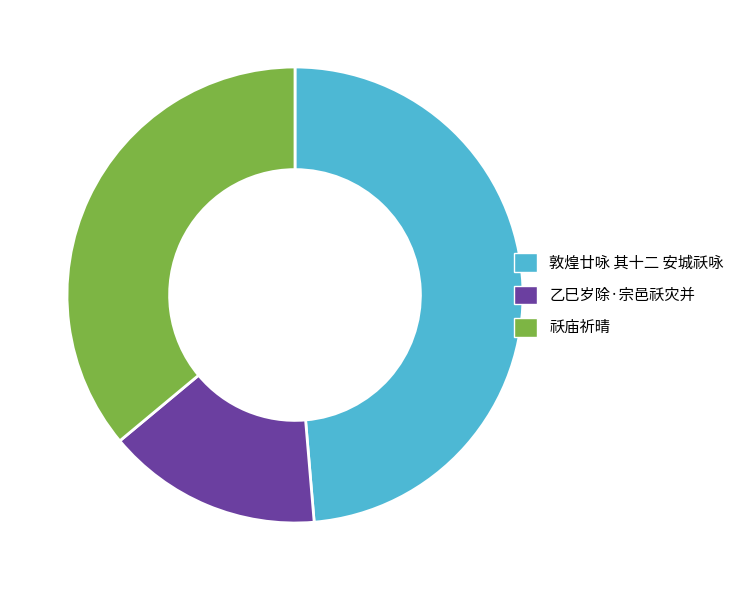

Does 祅庙祈晴 represent more than half of the total?

No